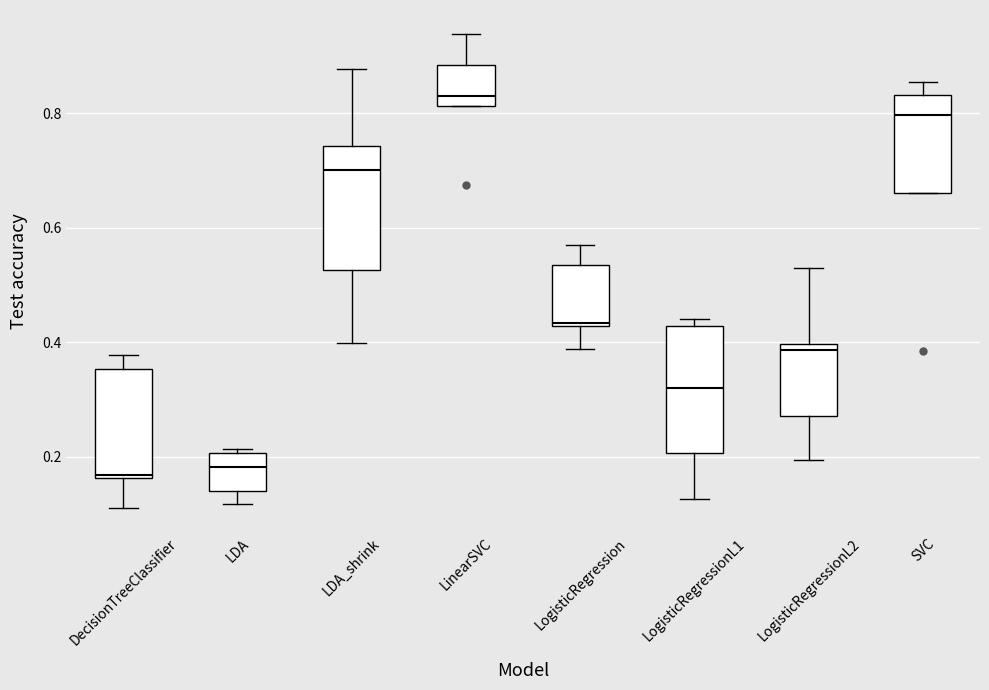

Where does the median line of the box for LinearSVC sit on the y-axis? The values are not printed on the chart, so give them approximately, as read against the axis.

0.84